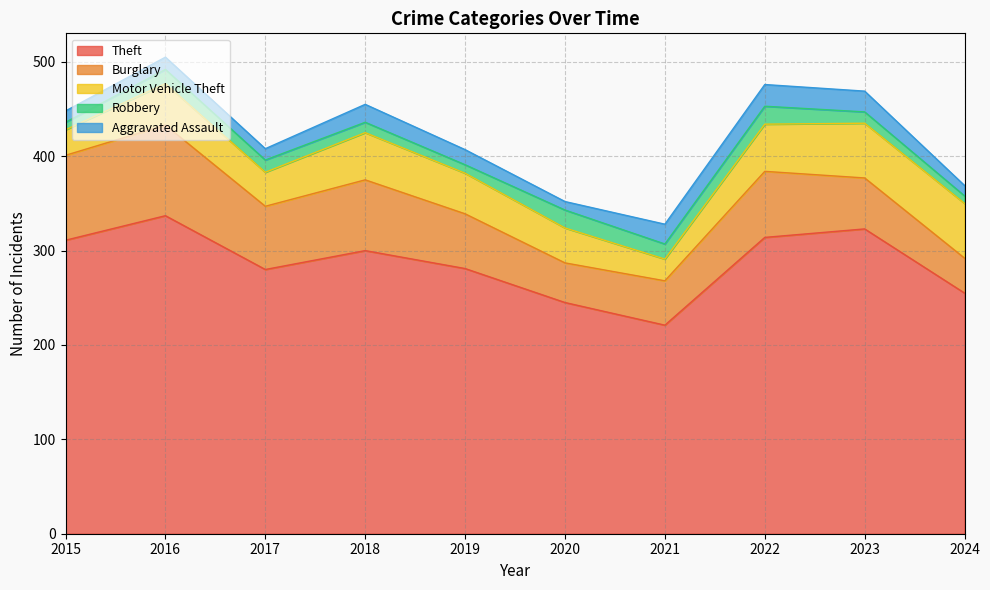

Does the chart have visible grid lines?

Yes